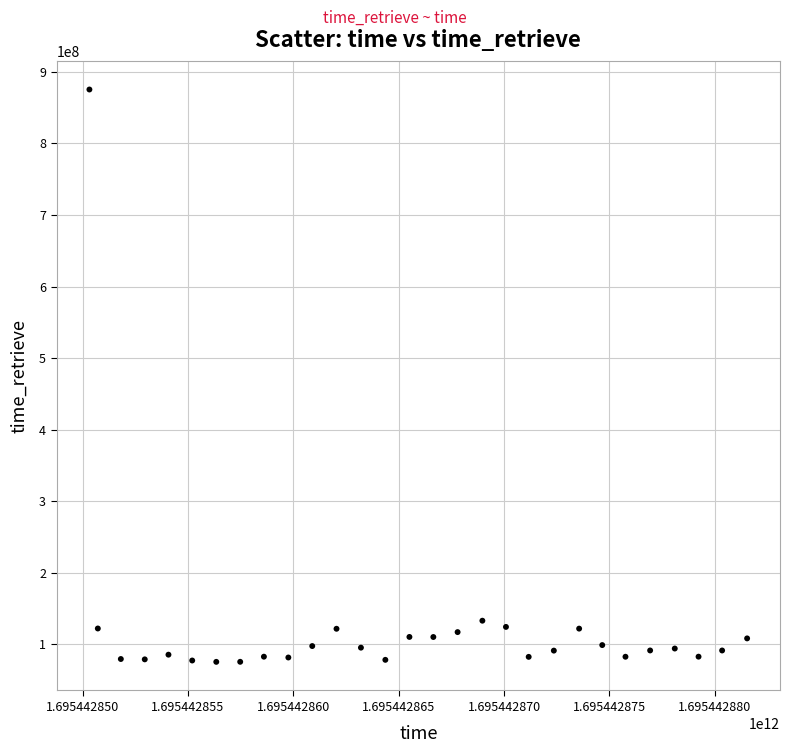

What is the range of Y values (max minus min)?

799452169